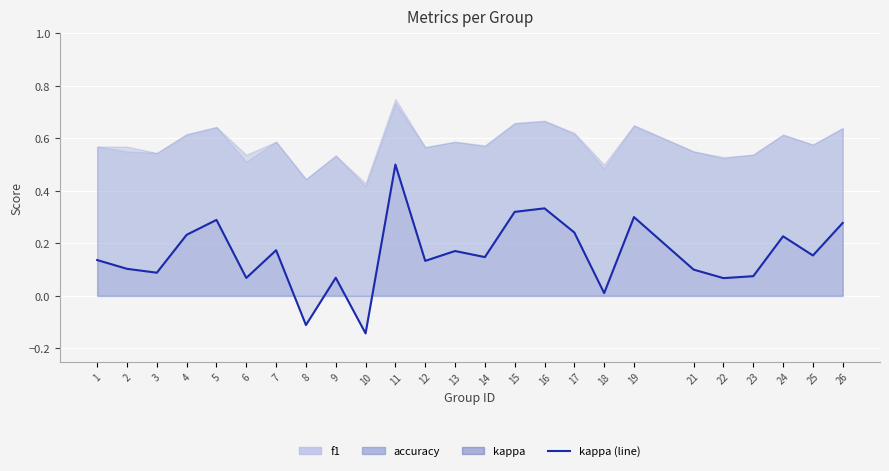

Reading left to right, transcribe all the data shown in this chart.

1=0.1	2=0.1	3=0.1	4=0.2	5=0.3	6=0.1	7=0.2	8=-0.1	9=0.1	10=-0.1	11=0.5	12=0.1	13=0.2	14=0.1	15=0.3	16=0.3	17=0.2	18=0.0	19=0.3	21=0.1	22=0.1	23=0.1	24=0.2	25=0.2	26=0.3